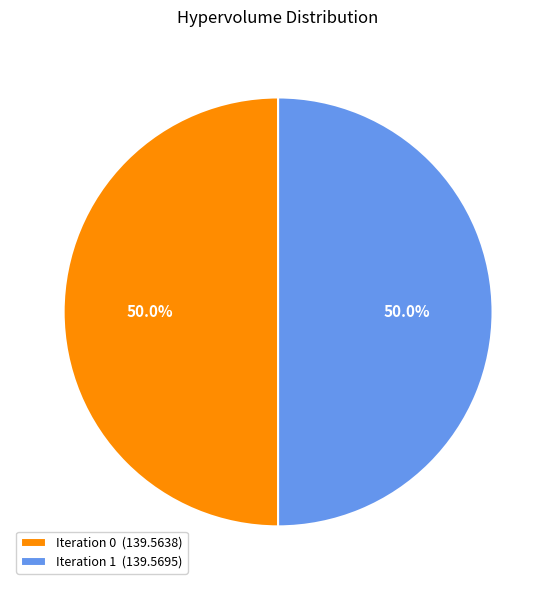

What is the ratio of the value at Iteration 0 (139.5638) to the value at Iteration 1 (139.5695)?

1.0